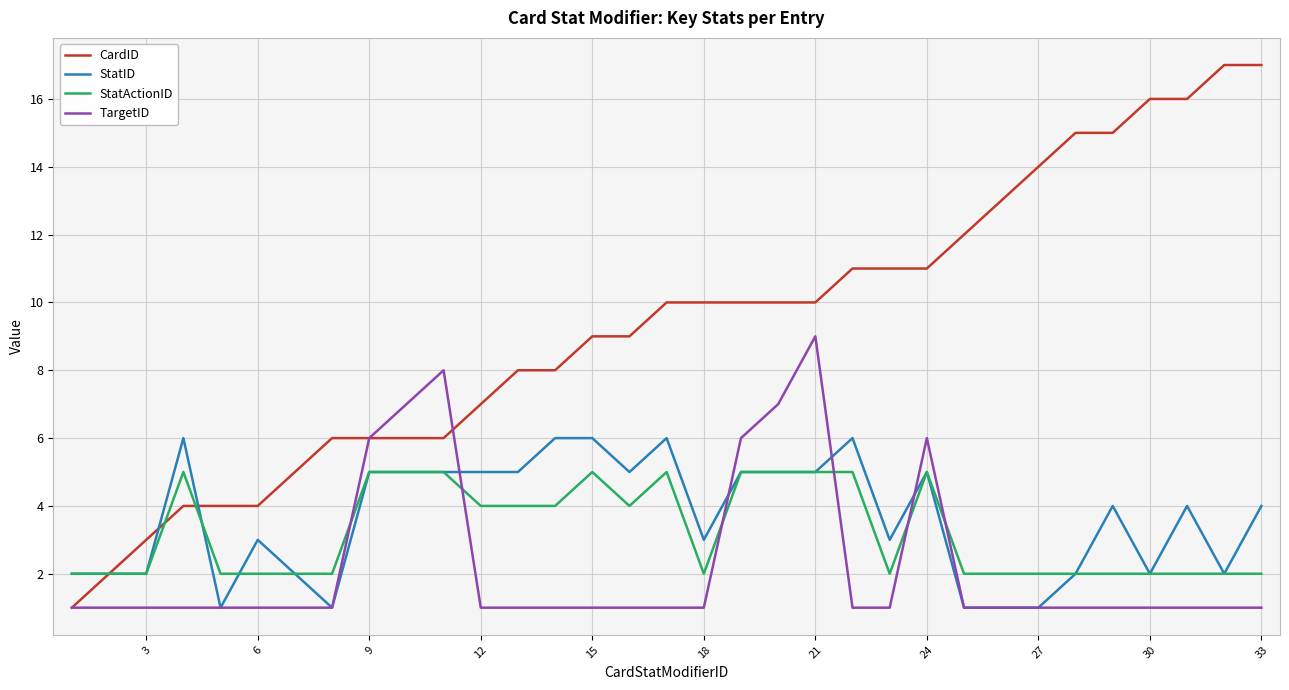

Which series has the largest total across all categories?

CardID